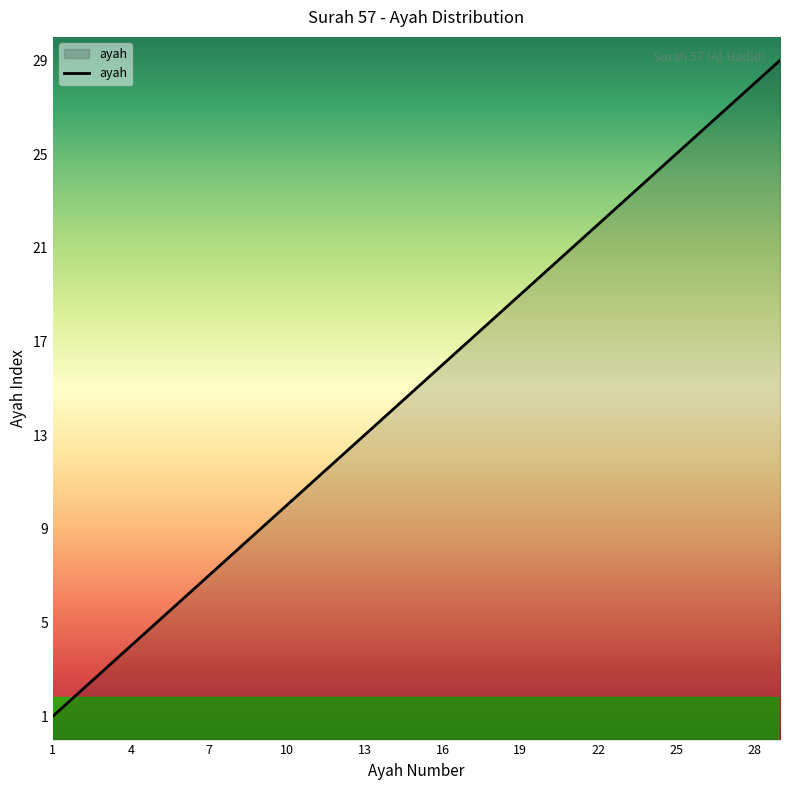

What is the maximum value shown in the chart?

29